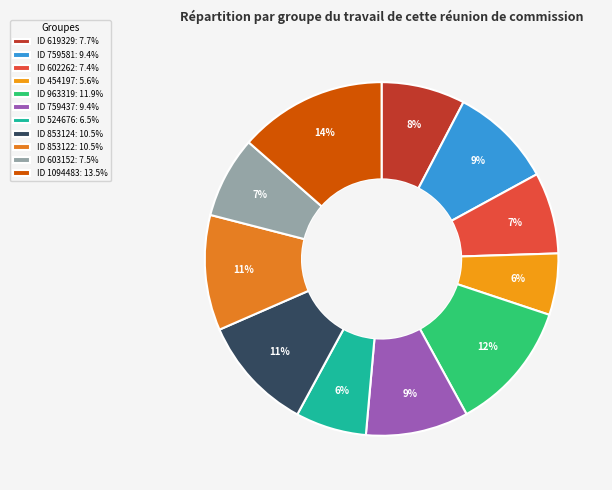

How many slices are in this pie chart?

11